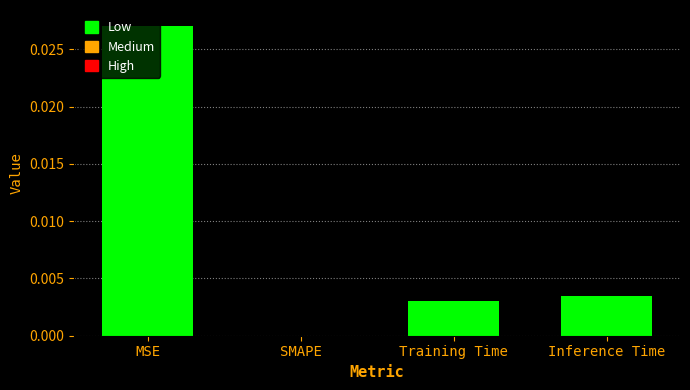

How many categories are shown in the chart?

4